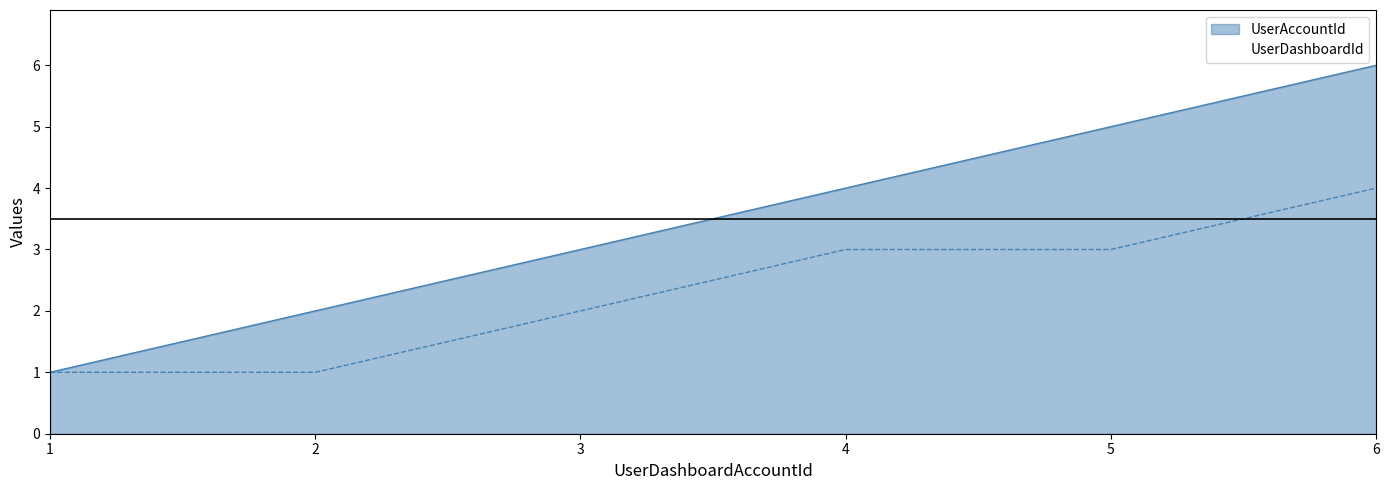

True or false: UserAccountId has more than 1 points higher than both neighbors.

False